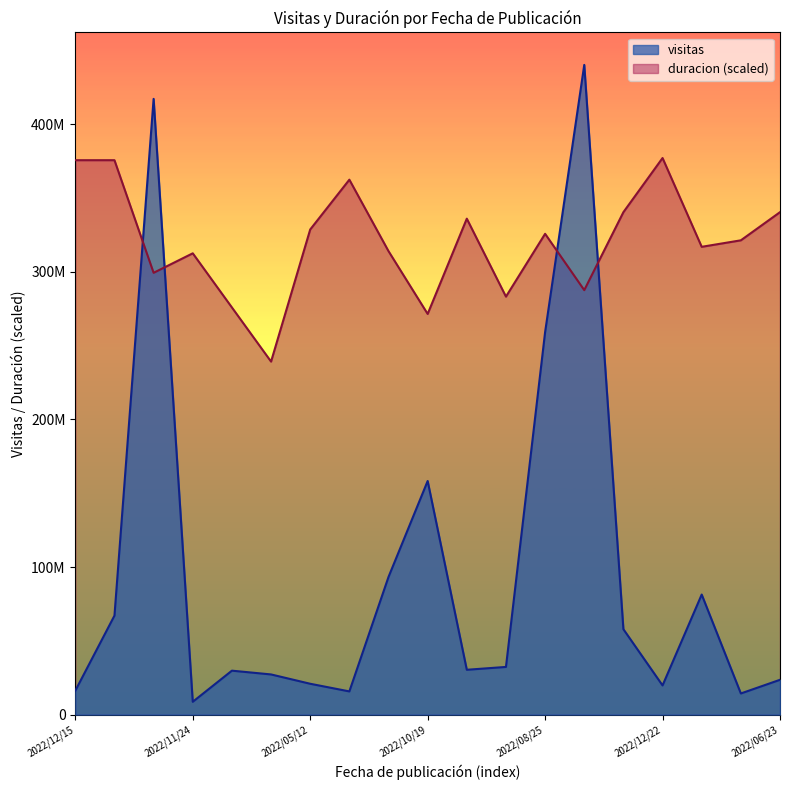

Reading right to left, transcribe all the data shown in this chart.

visitas: 2022/06/23=23584070.0	2022/12/20=14322352.0	2022/11/13=81368137.0	2022/12/22=19769471.0	2022/11/16=57856350.0	2022/04/21=440329062.0	2022/08/25=259230826.0	2022/07/21=32306087.0	2022/07/21=30379513.0	2022/10/19=158322425.0	2022/09/24=93293260.0	2022/09/01=15713361.0	2022/05/12=20897227.0	2022/06/02=27217494.0	2022/06/16=29775395.0	2022/11/24=8680482.0	2022/07/06=417306738.0	2022/11/30=67086599.0	2022/12/15=16205934.0
duracion: 2022/06/23=340521141.3	2022/12/20=321440215.3	2022/11/13=317036924.6	2022/12/22=377215229.8	2022/11/16=340521141.3	2022/04/21=287681653.8	2022/08/25=325843505.9	2022/07/21=283278363.2	2022/07/21=336117850.7	2022/10/19=271536254.9	2022/09/24=314101397.6	2022/09/01=362537594.4	2022/05/12=328779033.0	2022/06/02=239245457.0	2022/06/16=275939545.5	2022/11/24=312633634.0	2022/07/06=299423762.2	2022/11/30=375747466.2	2022/12/15=375747466.2